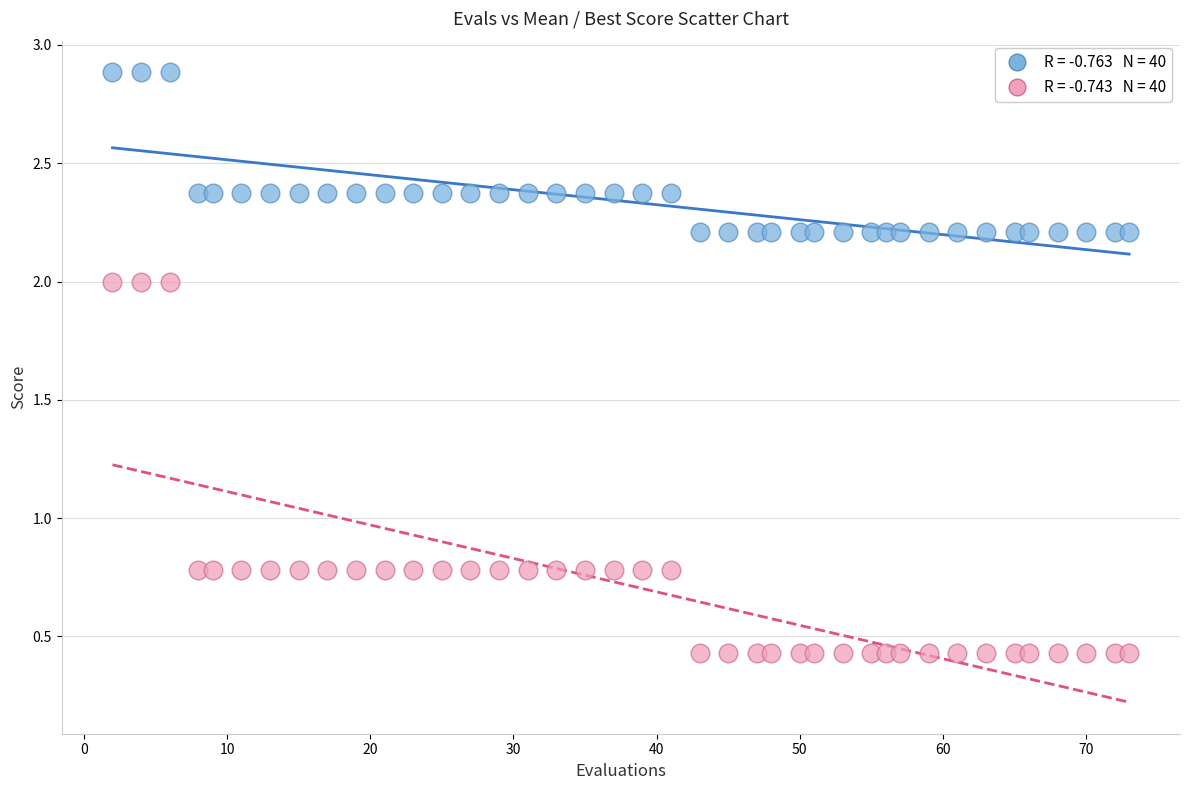

Across all data points, what is the range of X values (max minus min)?

71.0